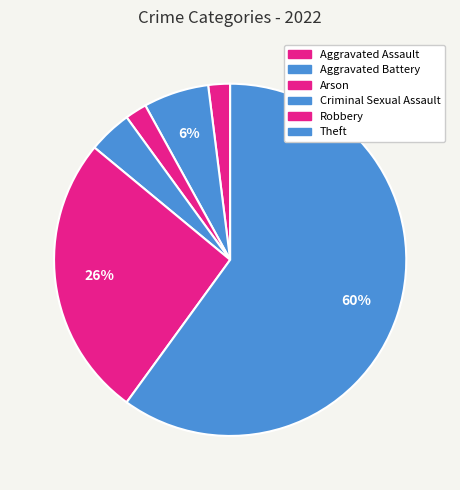

What is the ratio of the value at Robbery to the value at Aggravated Battery?

4.3